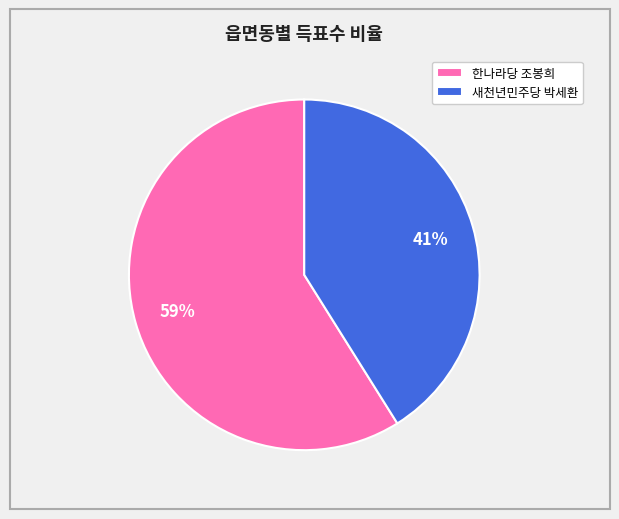

Which category has the biggest portion of the pie?

한나라당 조봉희